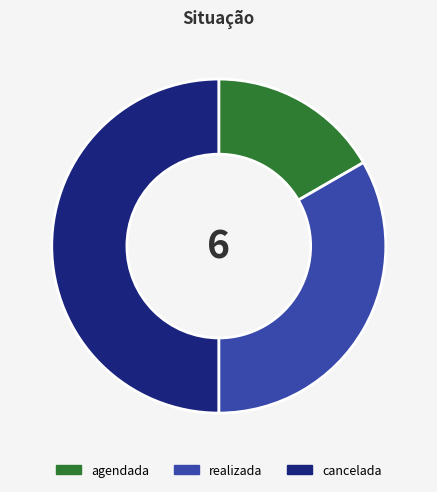

Rank the categories by value from lowest to highest.

agendada, realizada, cancelada